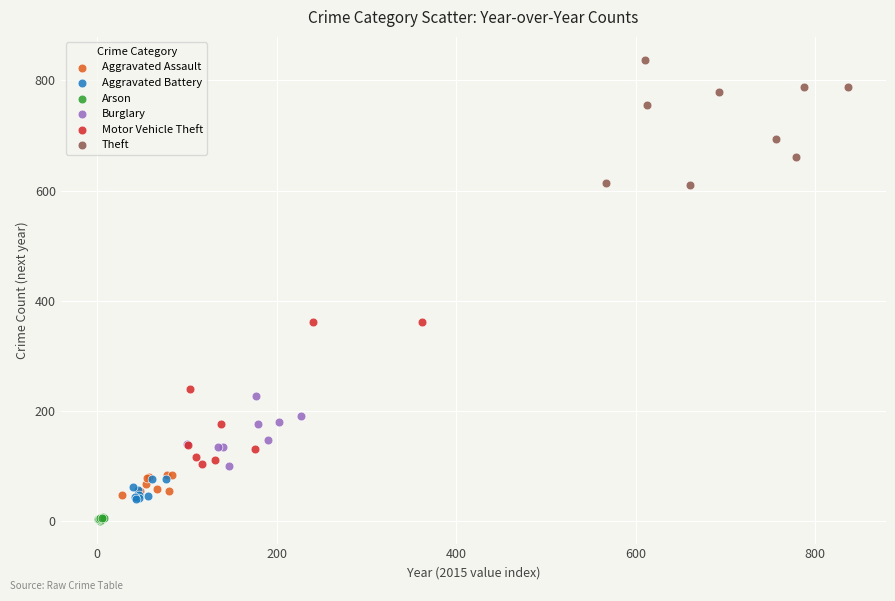

Which series reaches the minimum Y coordinate?

Arson